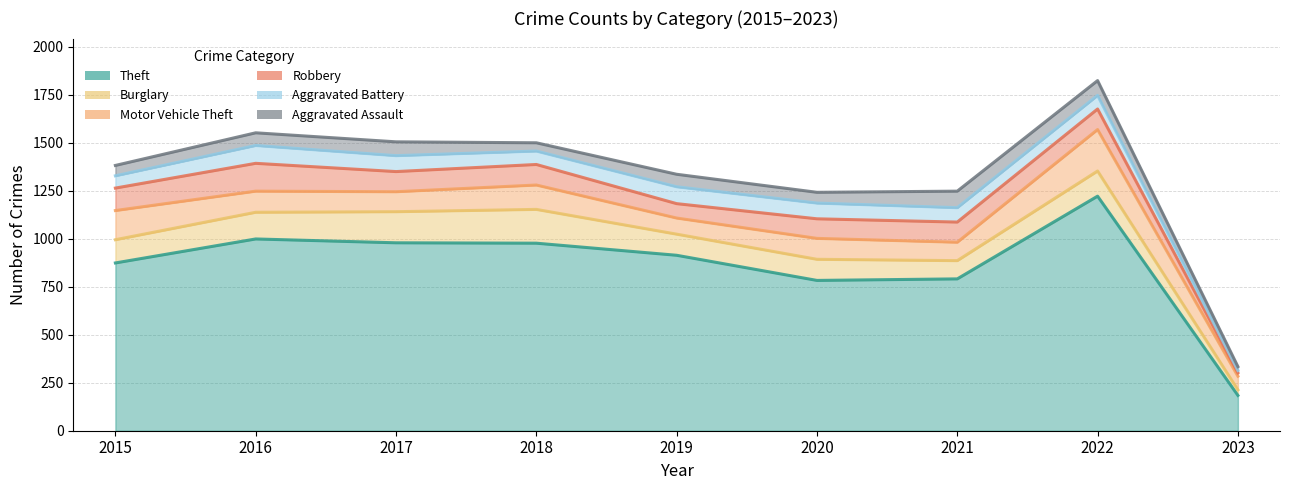

What is the value of the Motor Vehicle Theft point at the 6th from the left?

109